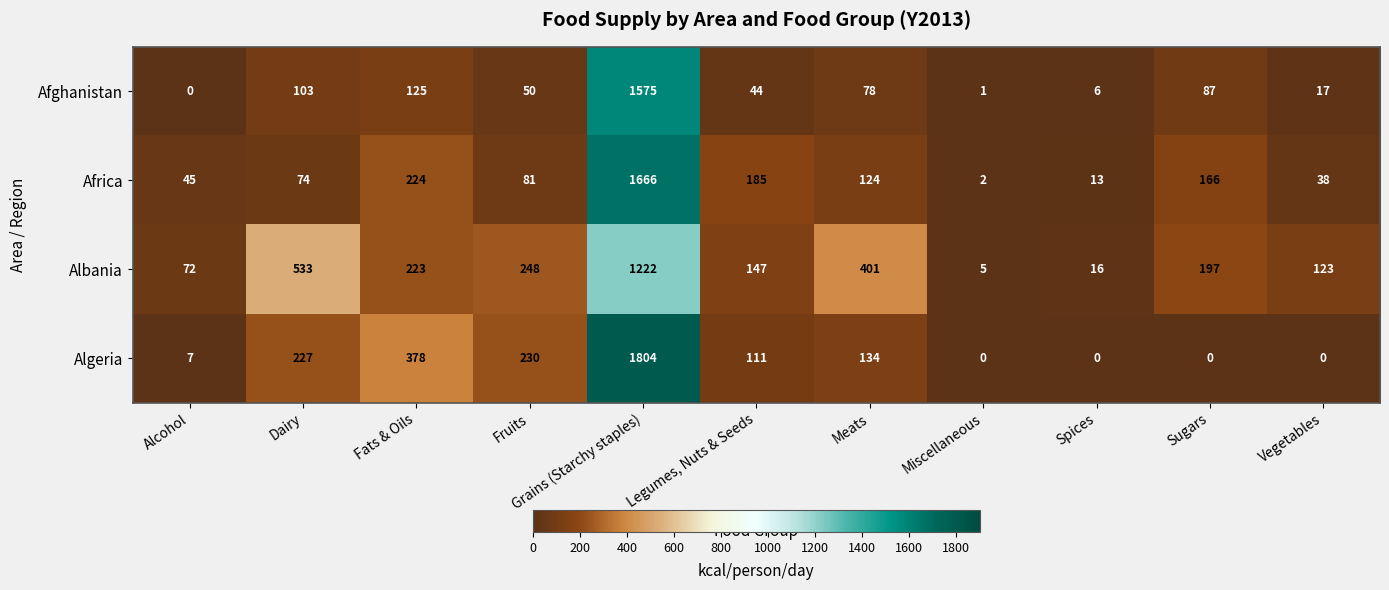

List the series in order of their overall mean, highest first.

Albania, Algeria, Africa, Afghanistan